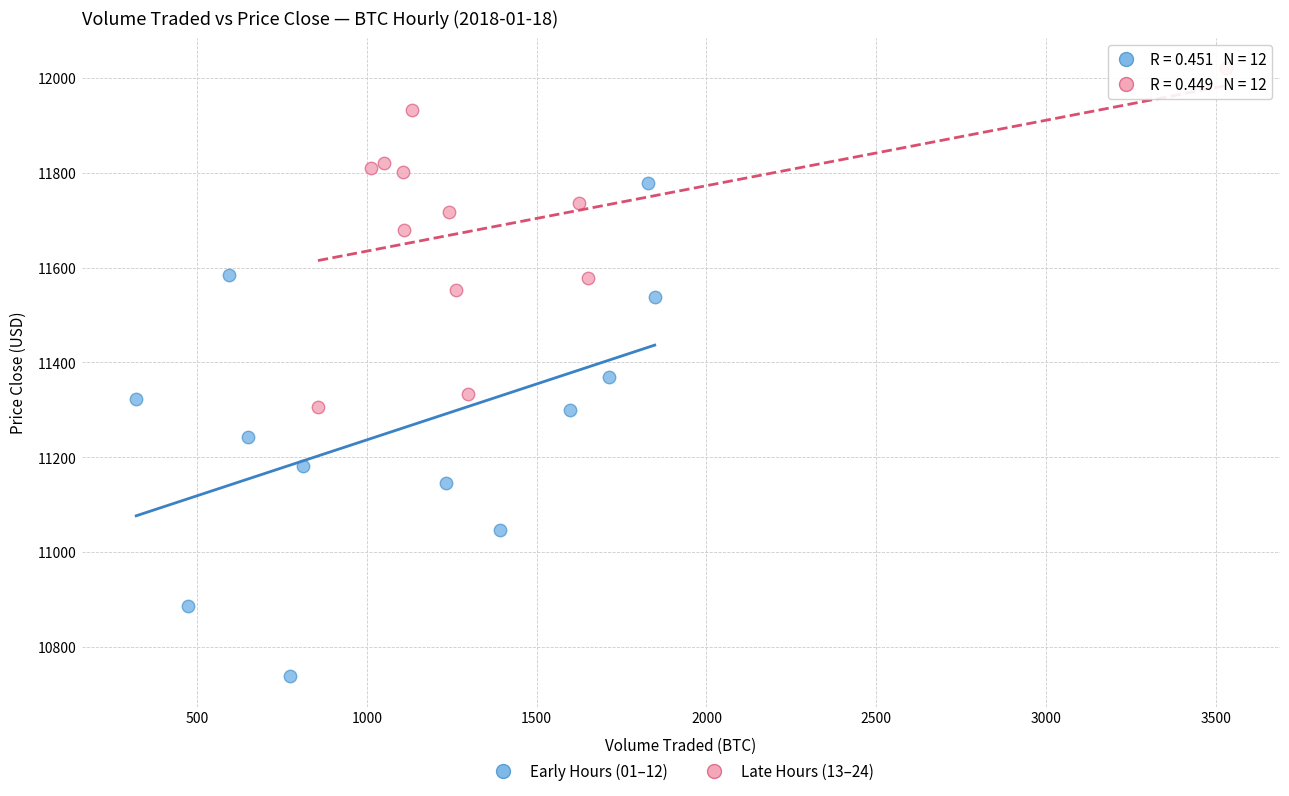

Which series has the largest Y range (max minus min)?

Early Hours (01–12)